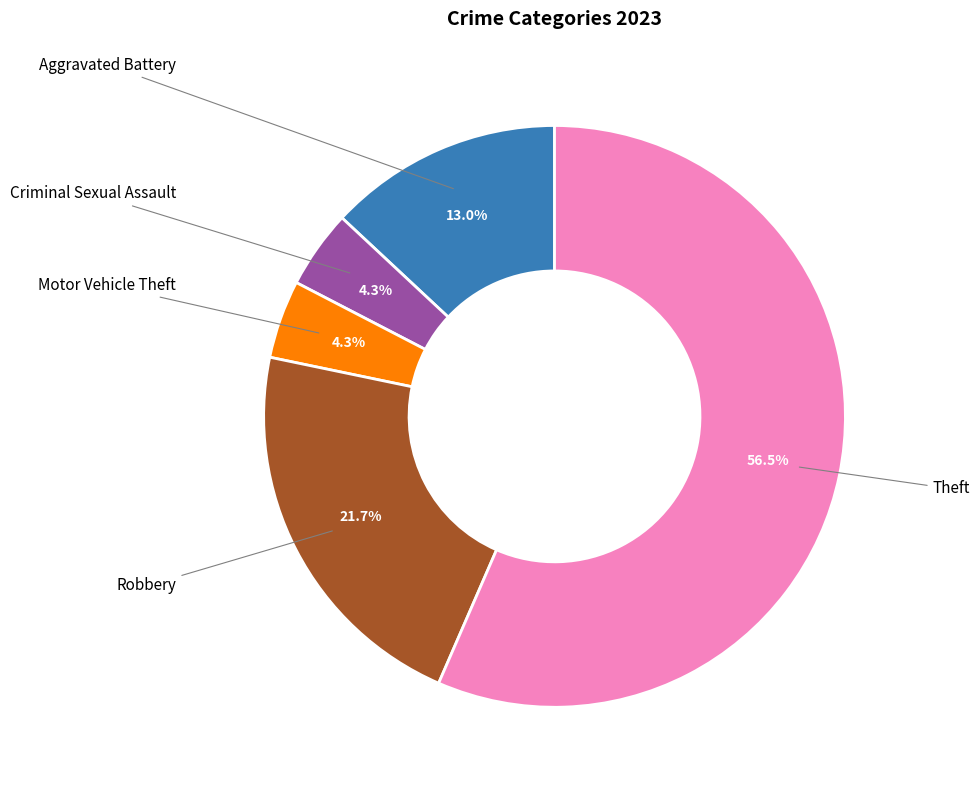

How many segments does this pie chart have?

5